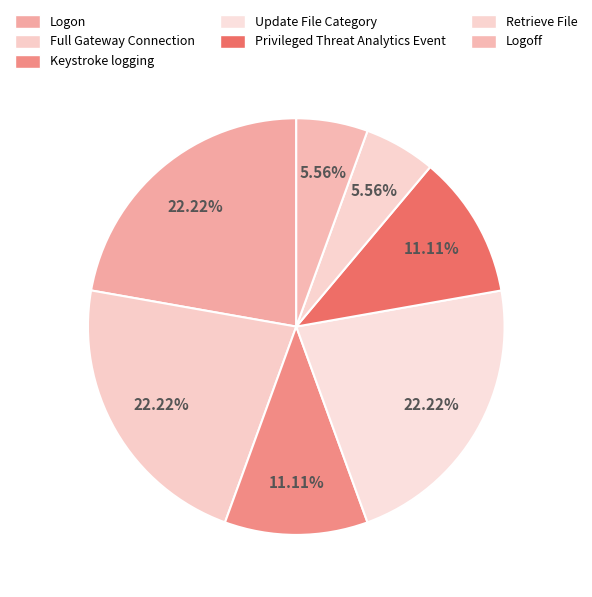

To the nearest percent, what portion does Retrieve File represent?

6%